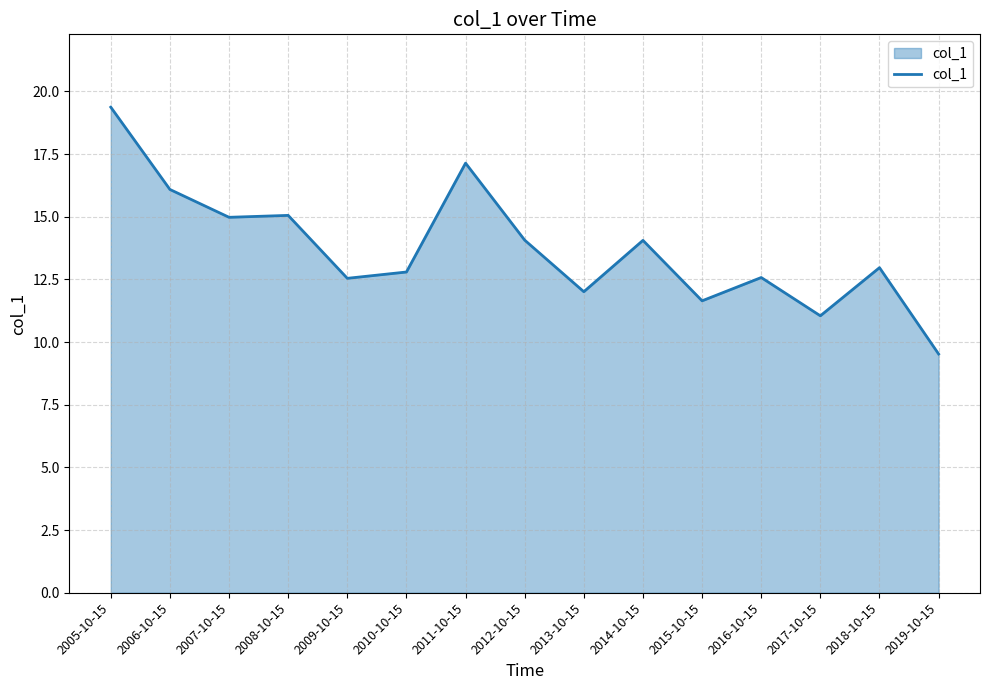

What is the difference between the second highest and second lowest values?

6.1